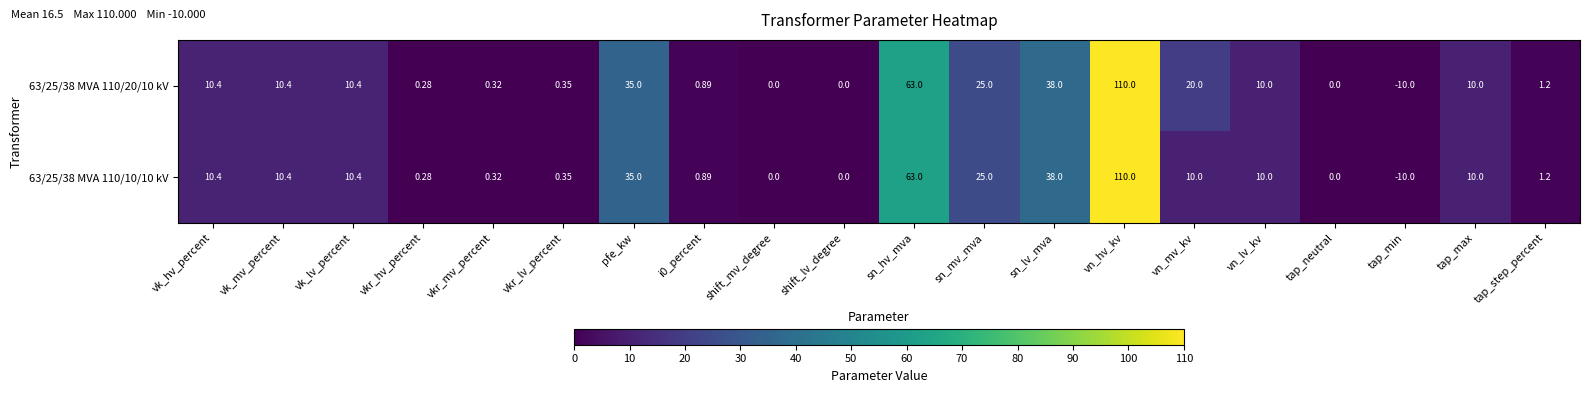

At which category is the sum across all series the highest?

vn_hv_kv